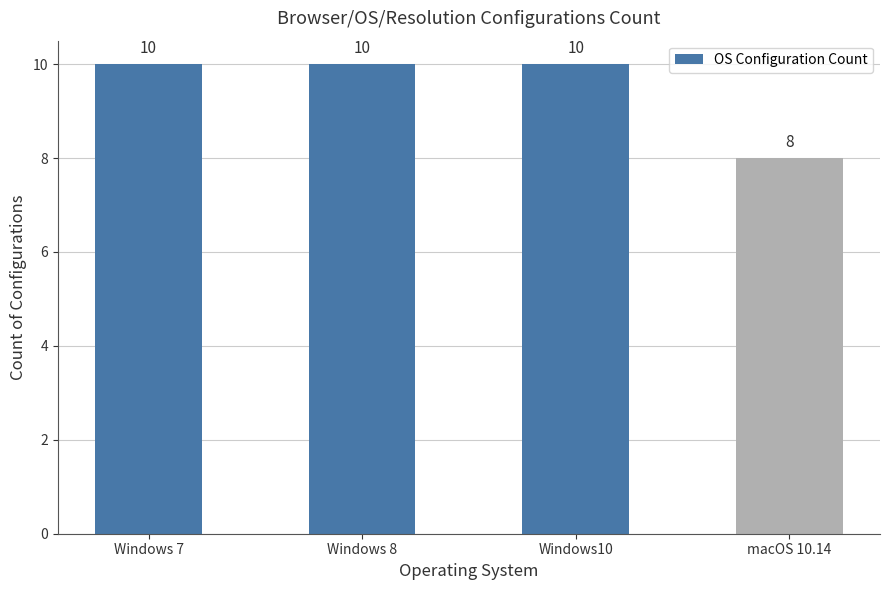

Which label corresponds to the smallest value in the chart?

macOS 10.14